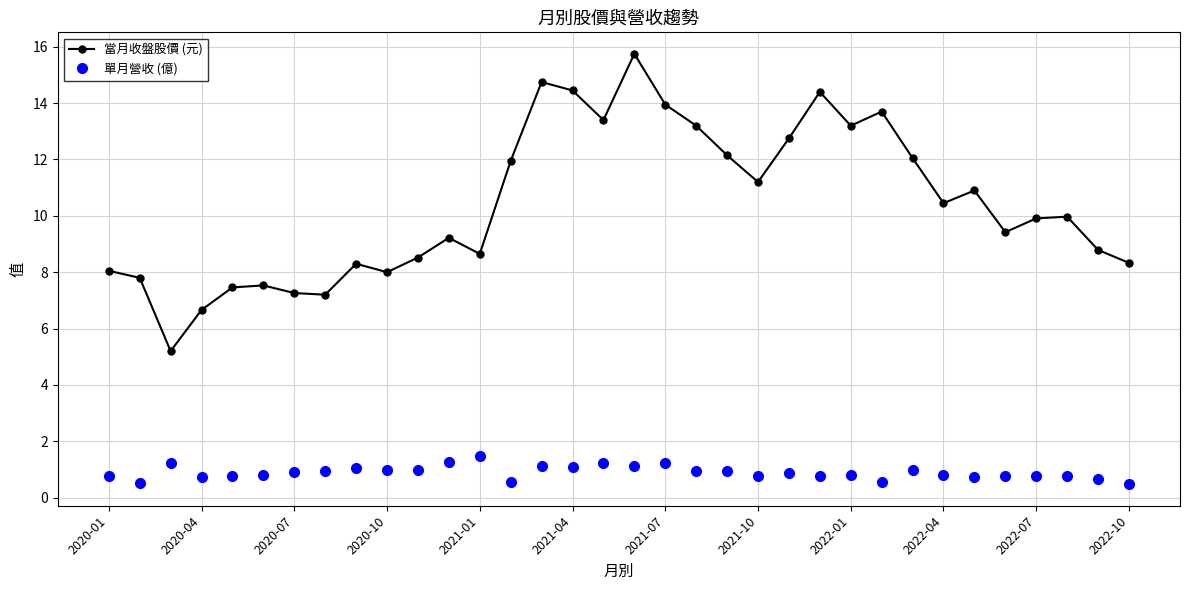

Which series has the largest range (max minus min)?

當月收盤股價 (元)